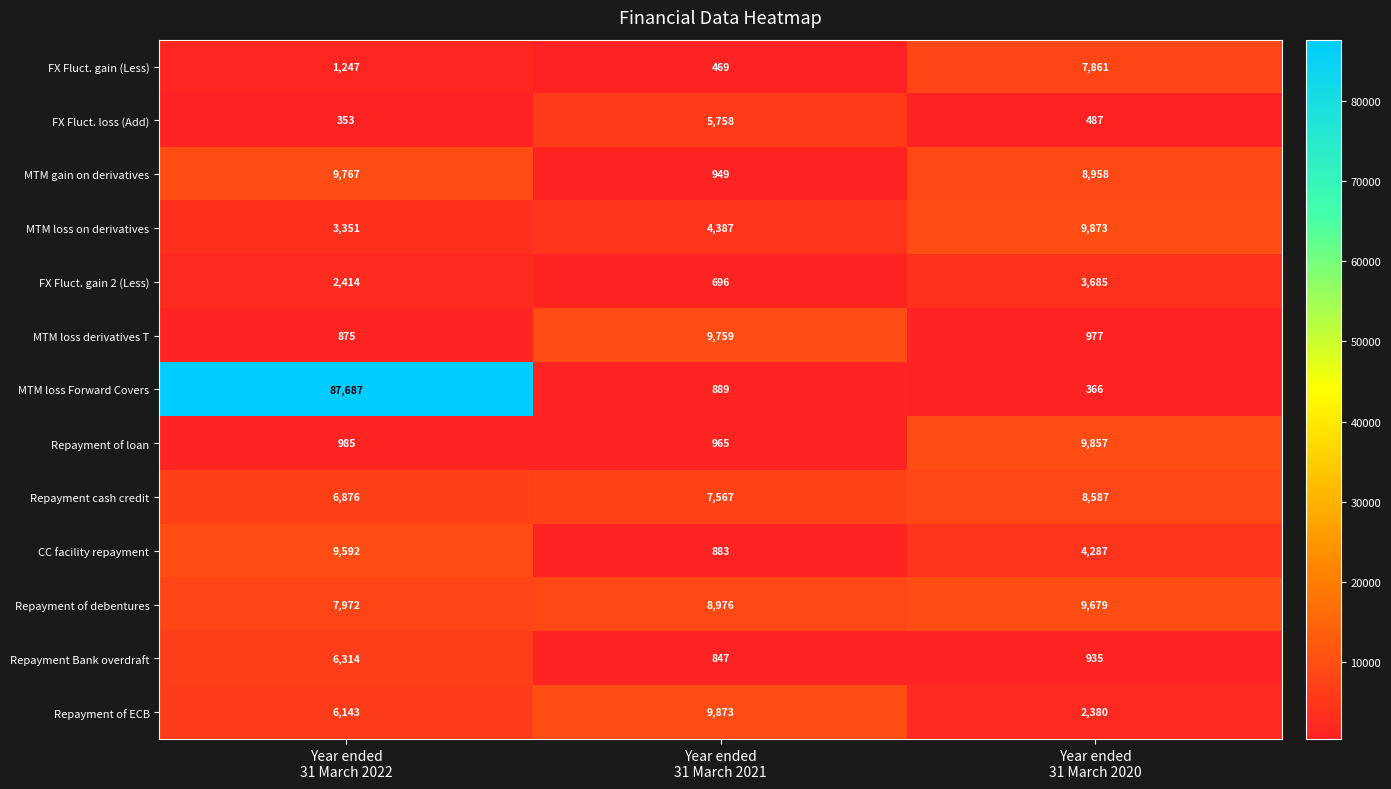

Which series has the largest total across all categories?

MTM loss Forward Covers